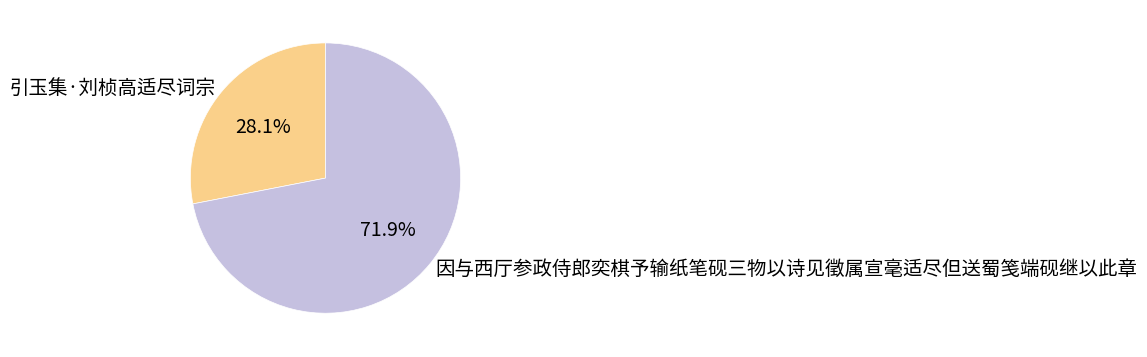

How many segments does this pie chart have?

2